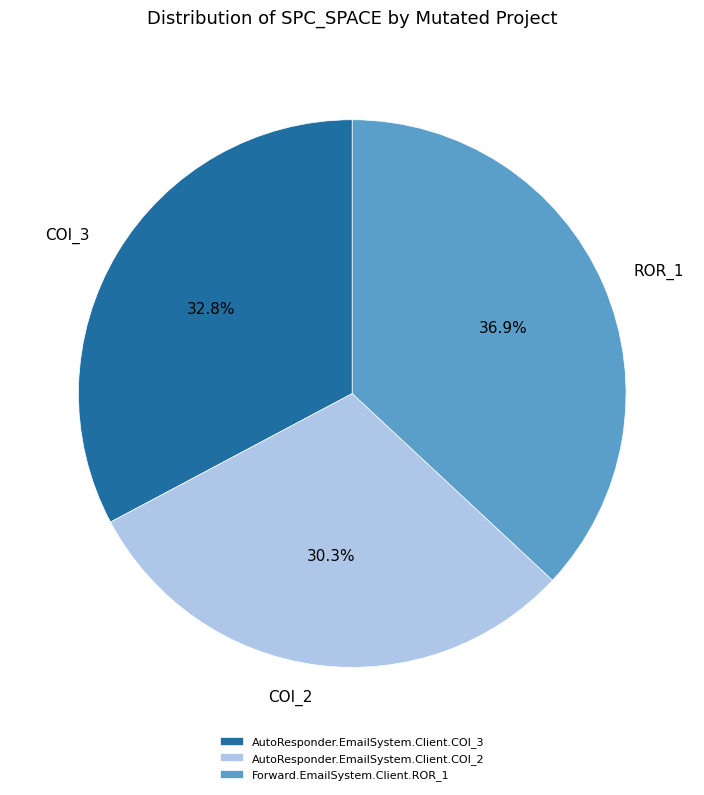

How many segments does this pie chart have?

3